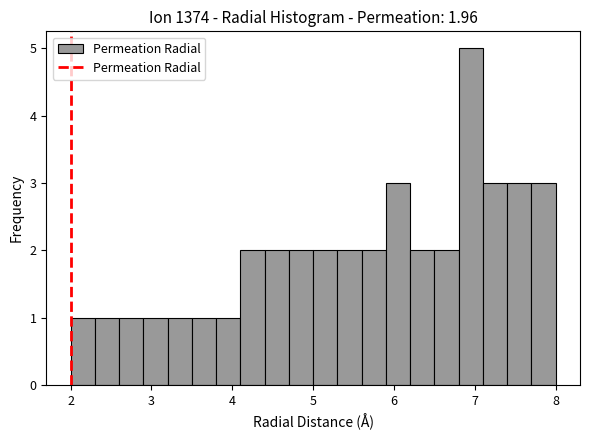

Read against the x-axis, roughly where is the centre of the tallest bar?

7.0